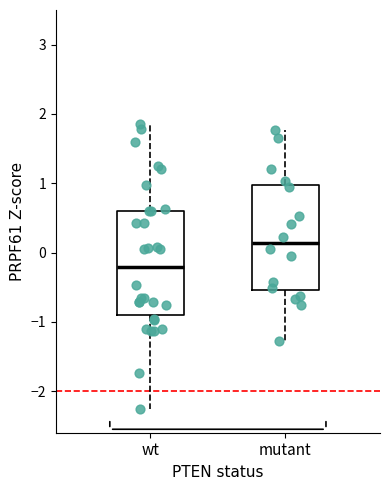

Where does the lower whisker of the box for wt end on the y-axis? The values are not printed on the chart, so give them approximately, as read against the axis.

-2.3